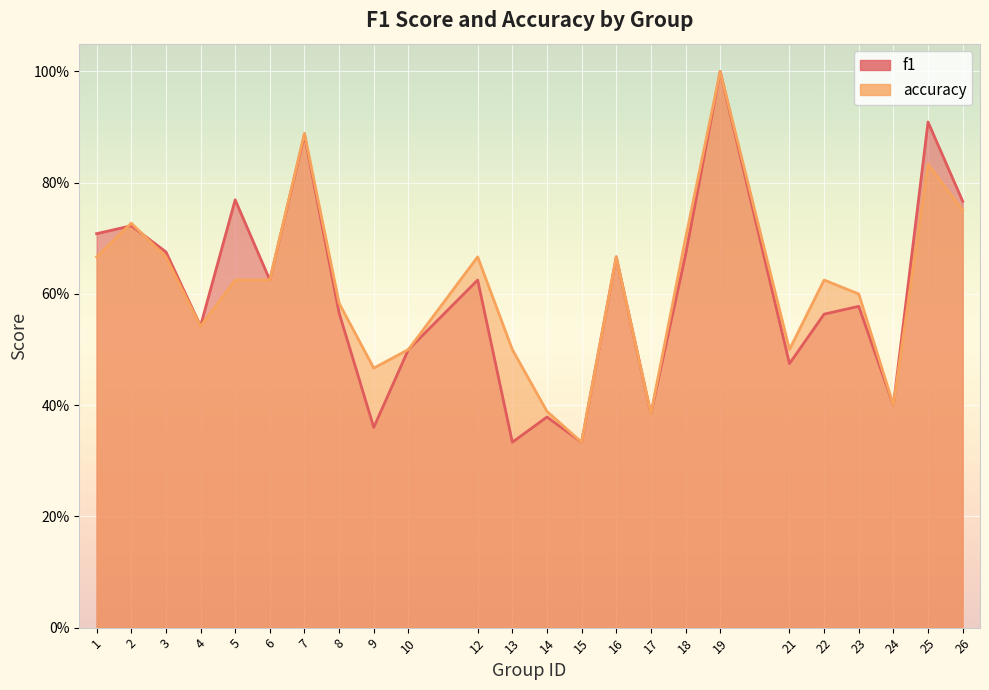

Rank the categories by accuracy value from lowest to highest.

15, 17, 14, 24, 9, 10, 13, 21, 4, 8, 23, 5, 6, 22, 1, 3, 12, 16, 18, 2, 26, 25, 7, 19